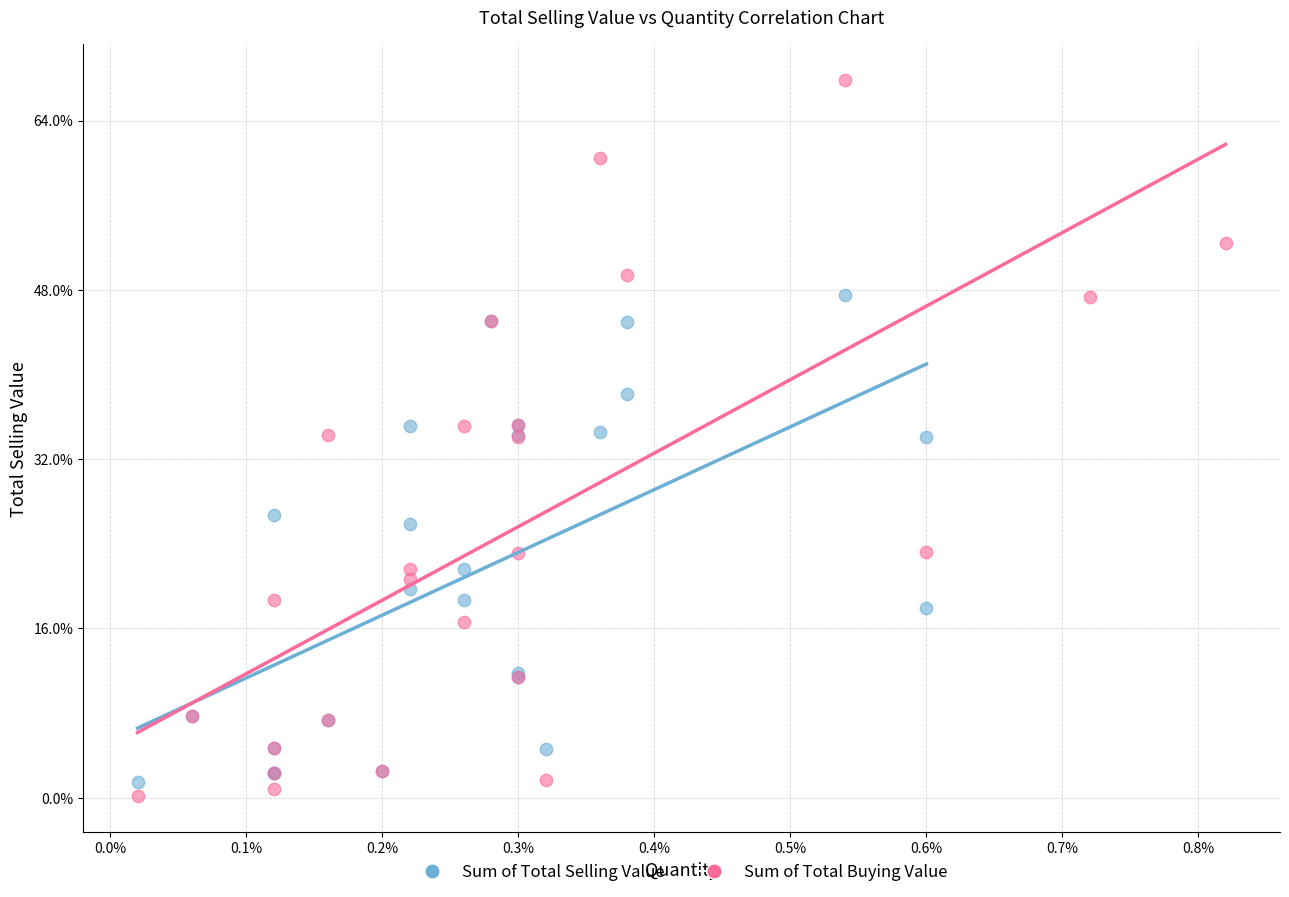

Which series contains the lowest Y value?

Sum of Total Buying Value